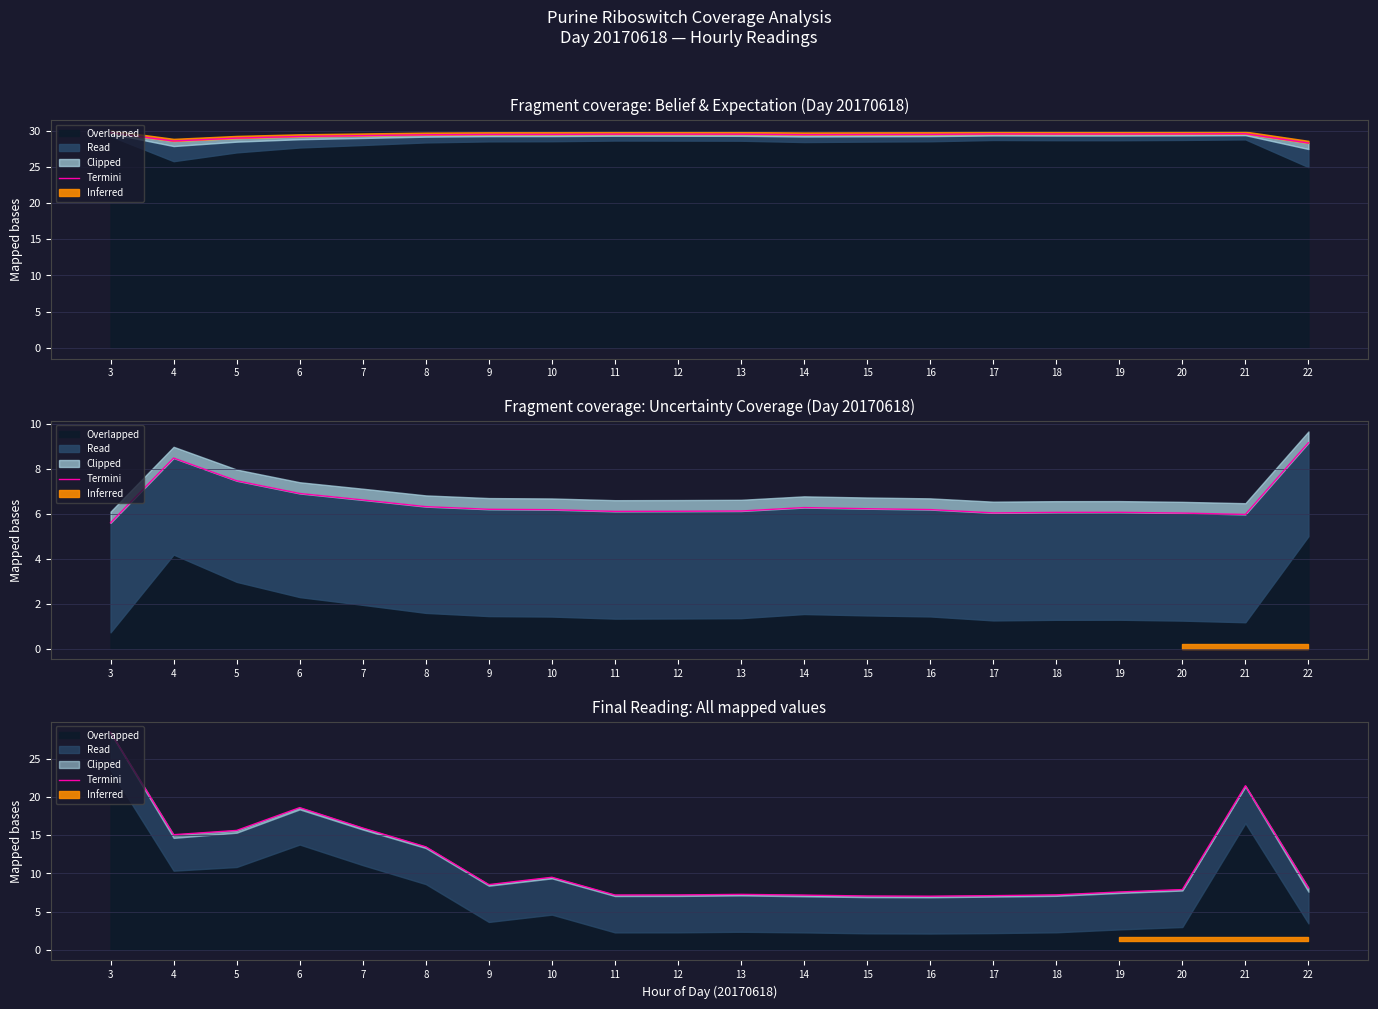

Does the chart have visible grid lines?

Yes